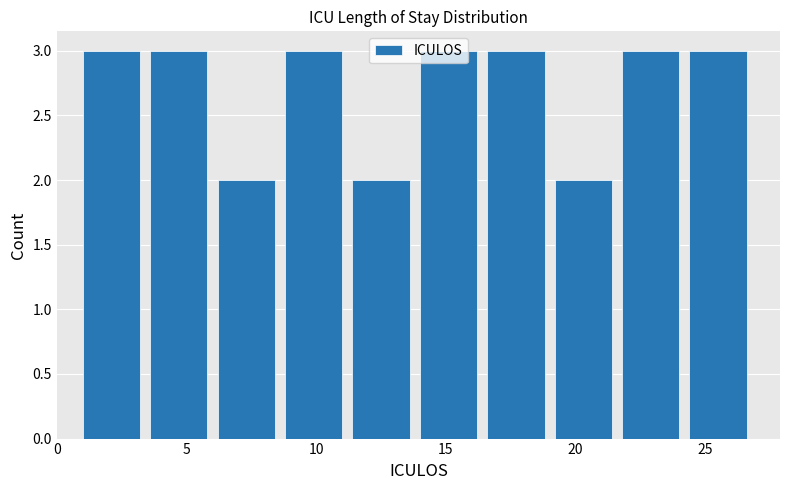

Reading left to right, list every bar in this chart as the range it spans on the x-axis followed by its height. Neither the bar edges nor the heights are printed on the chart, so give them approximately, as read against the axes.

1.0 to 3.6: 3
3.6 to 6.2: 3
6.2 to 8.8: 2
8.8 to 11.4: 3
11.4 to 14.0: 2
14.0 to 16.6: 3
16.6 to 19.2: 3
19.2 to 21.8: 2
21.8 to 24.4: 3
24.4 to 27.0: 3